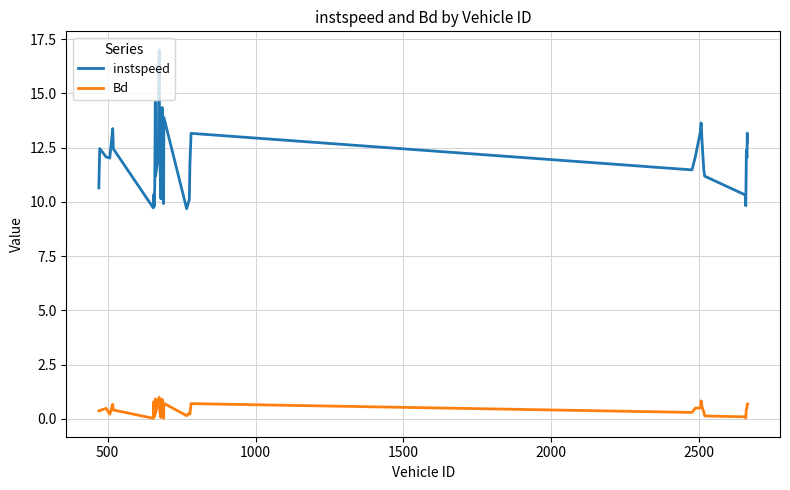

What is the minimum value for instspeed?

9.7